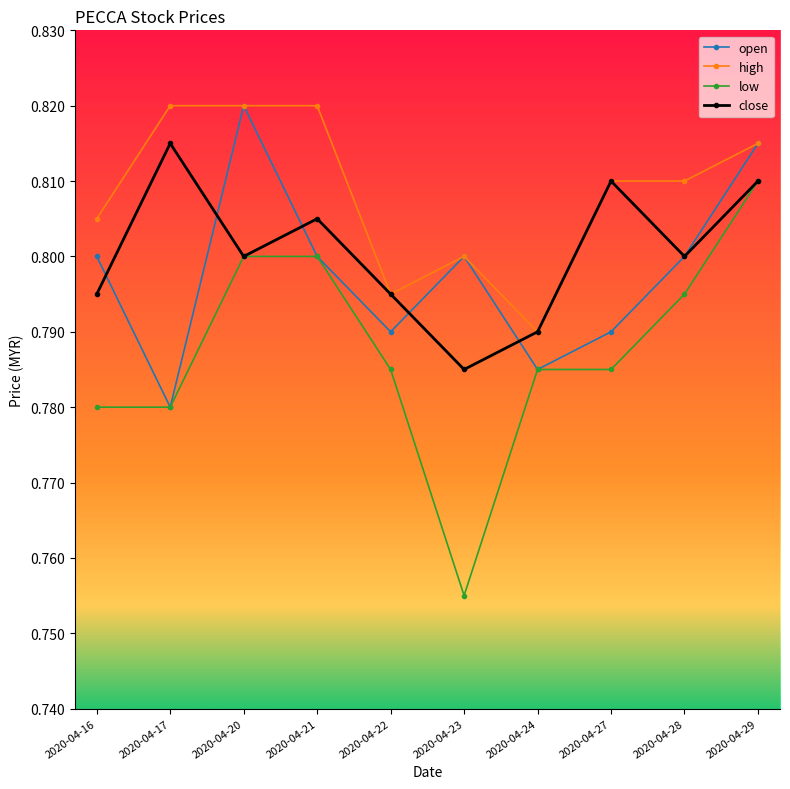

Which series has the widest spread of values?

low